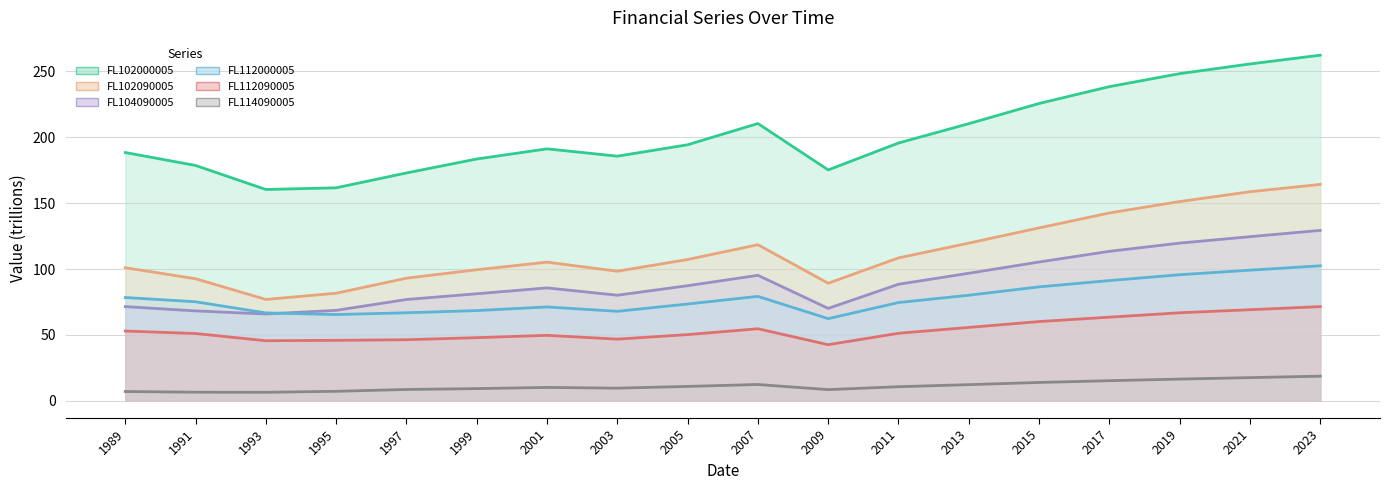

What is the value of the FL112090005 point at the 5th from the left?

46.3